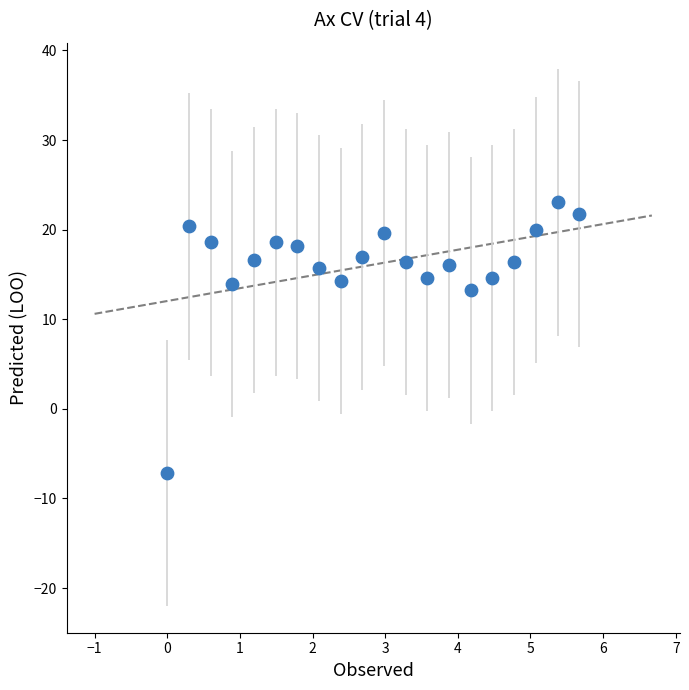

What Y value in the scatter plot is closest to 7?

13.2